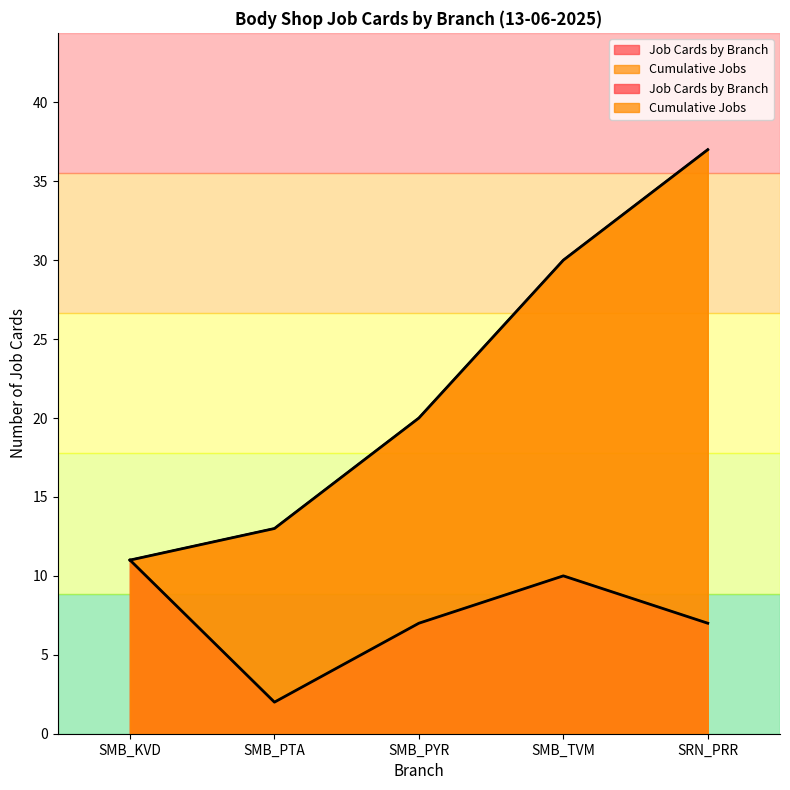

At which category is the sum across all series the highest?

SRN_PRR